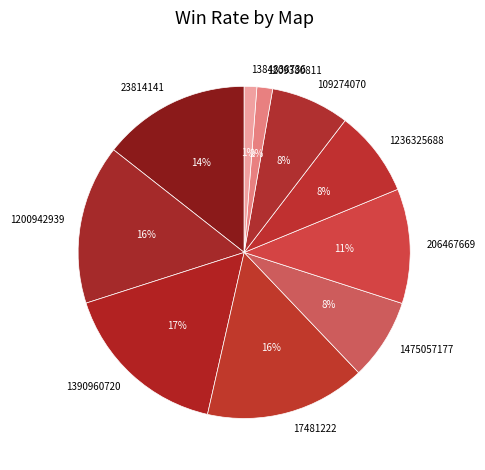

Is 1384838736 the majority of the pie?

No